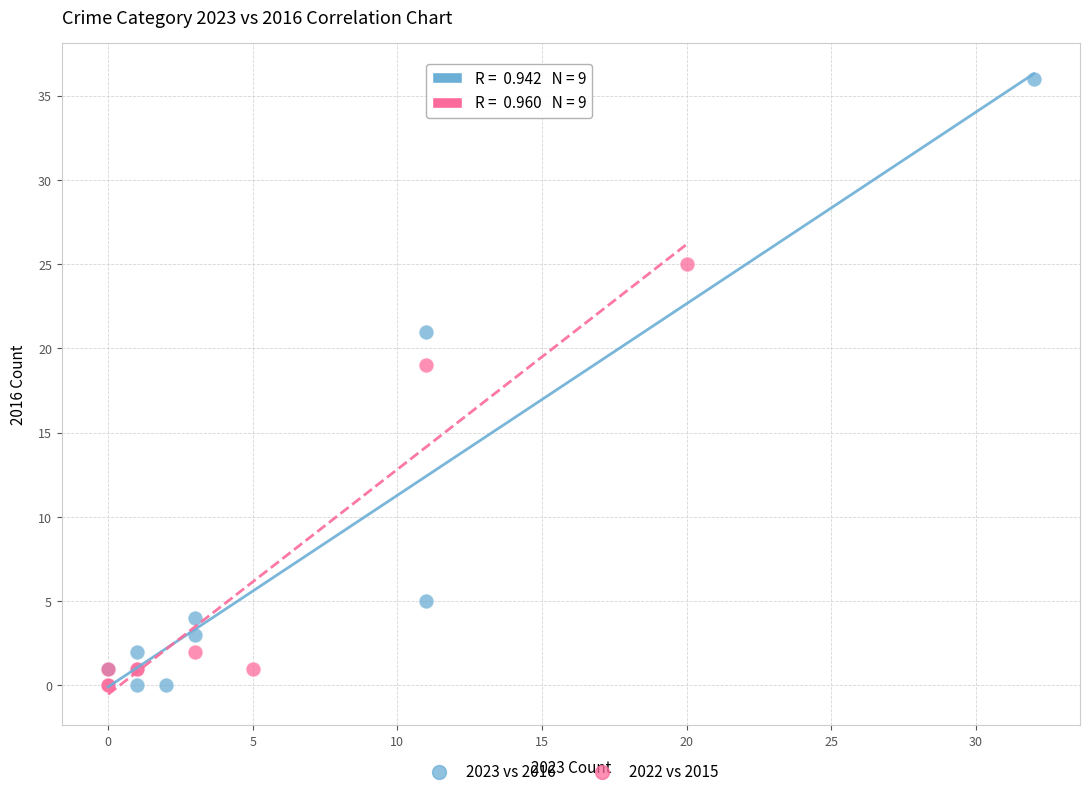

Which series contains the highest Y value?

2023 vs 2016